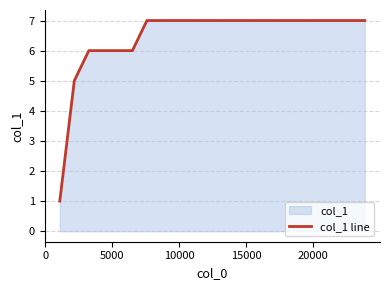

What is the difference between the maximum and minimum values?

6